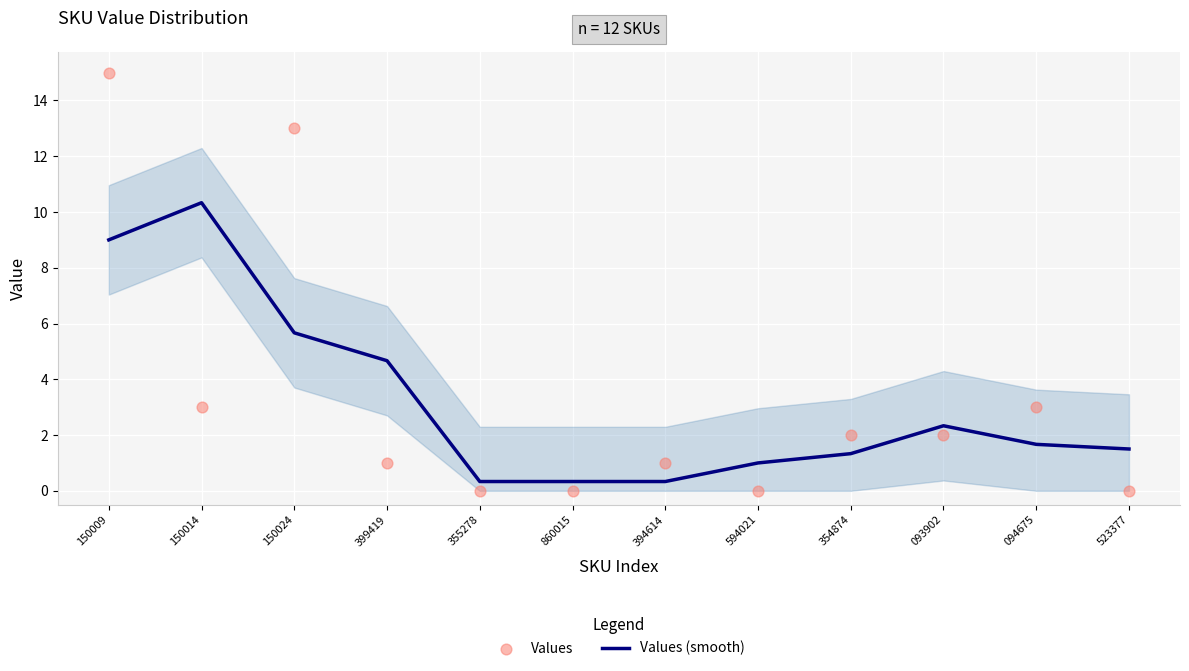

Which series contains the lowest Y value?

Values